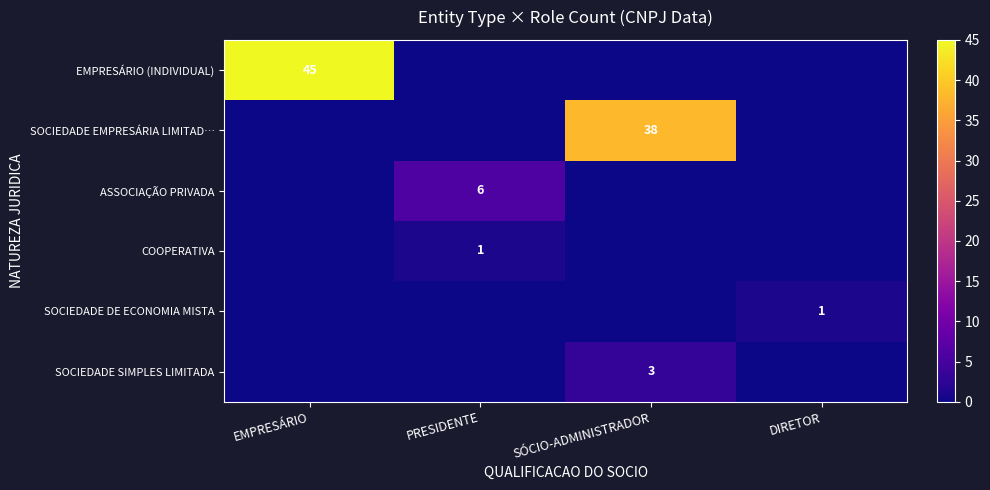

What is the difference between the highest and lowest values at PRESIDENTE?

6